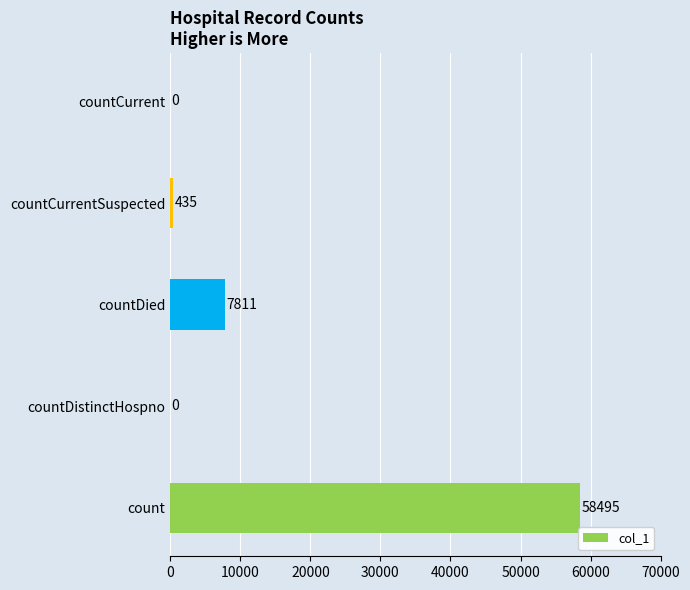

How many series are shown in this chart?

1